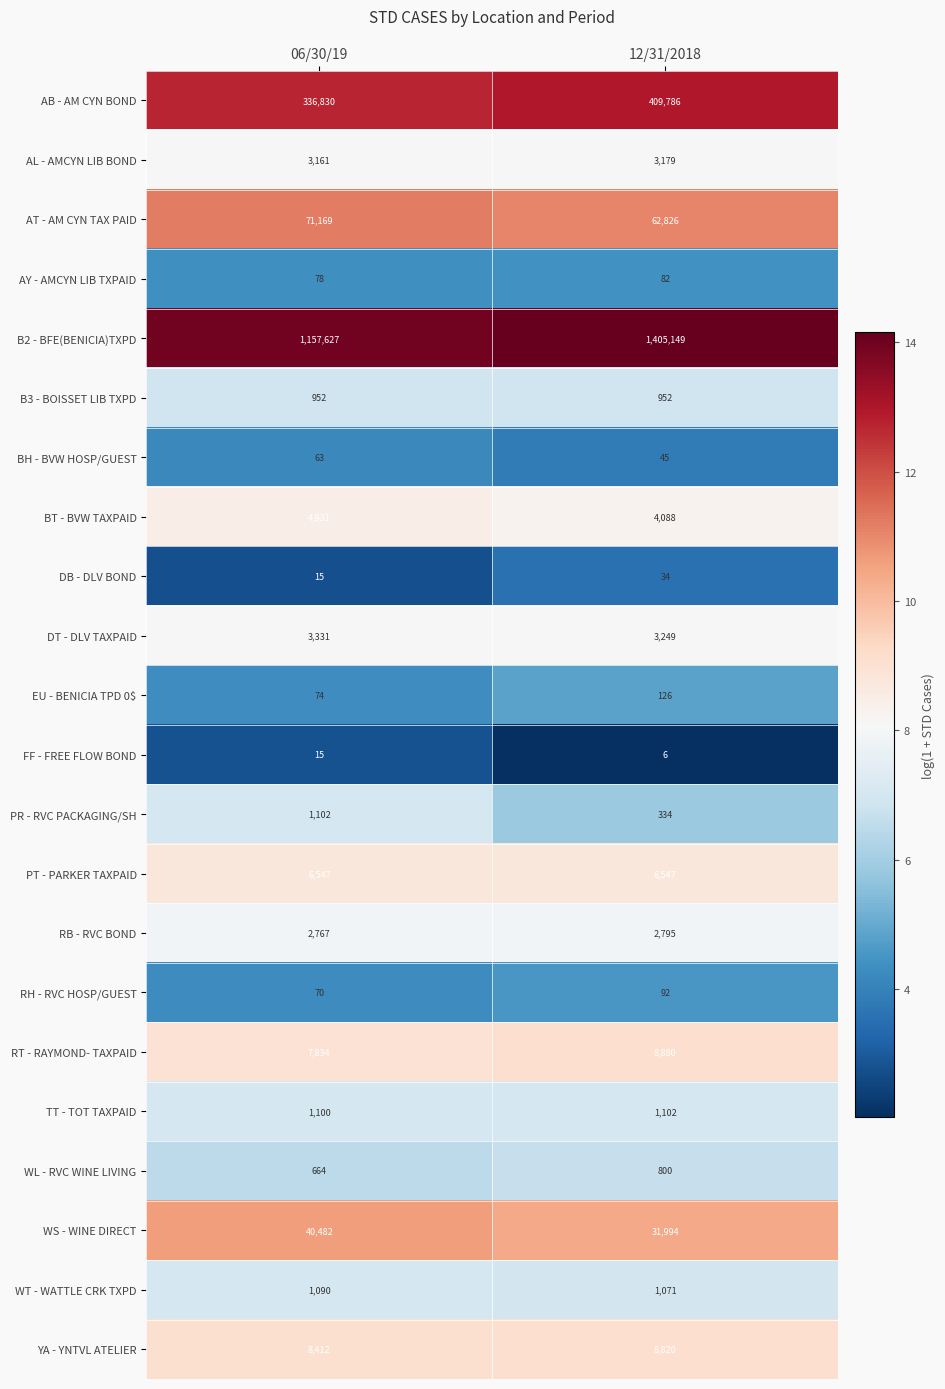

Where is AT - AM CYN TAX PAID nearest to the value 66997?

12/31/2018